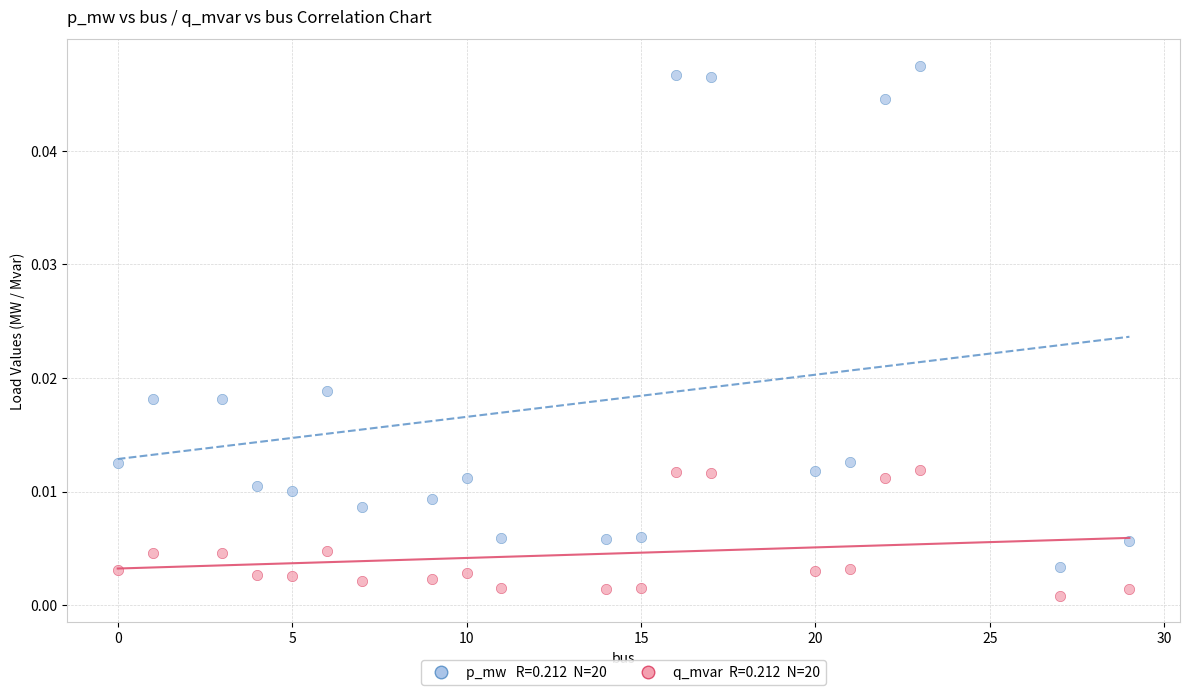

Across all data points, what is the range of X values (max minus min)?

29.0